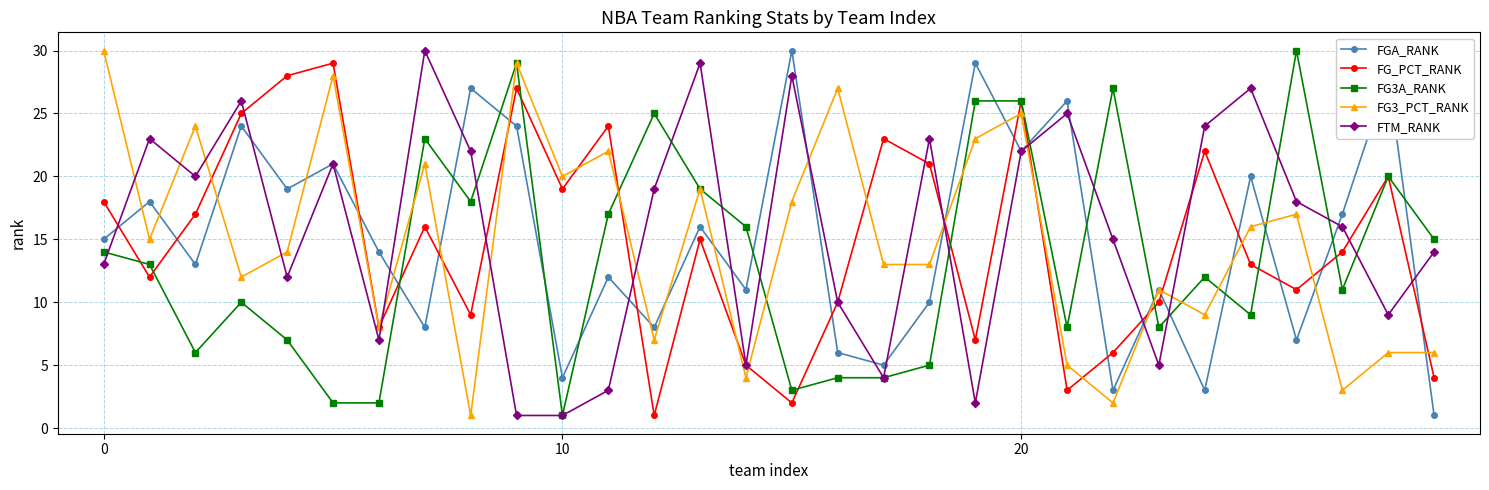

True or false: FTM_RANK has more than 1 interior local peaks.

True